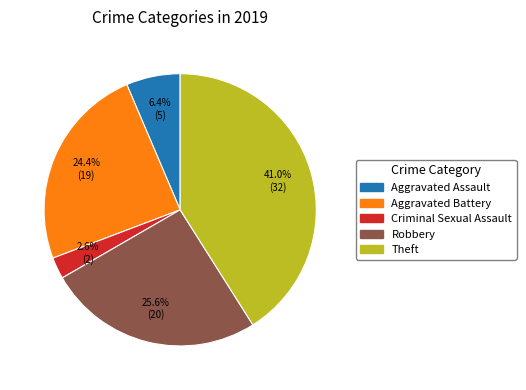

Does any single category account for the majority?

No